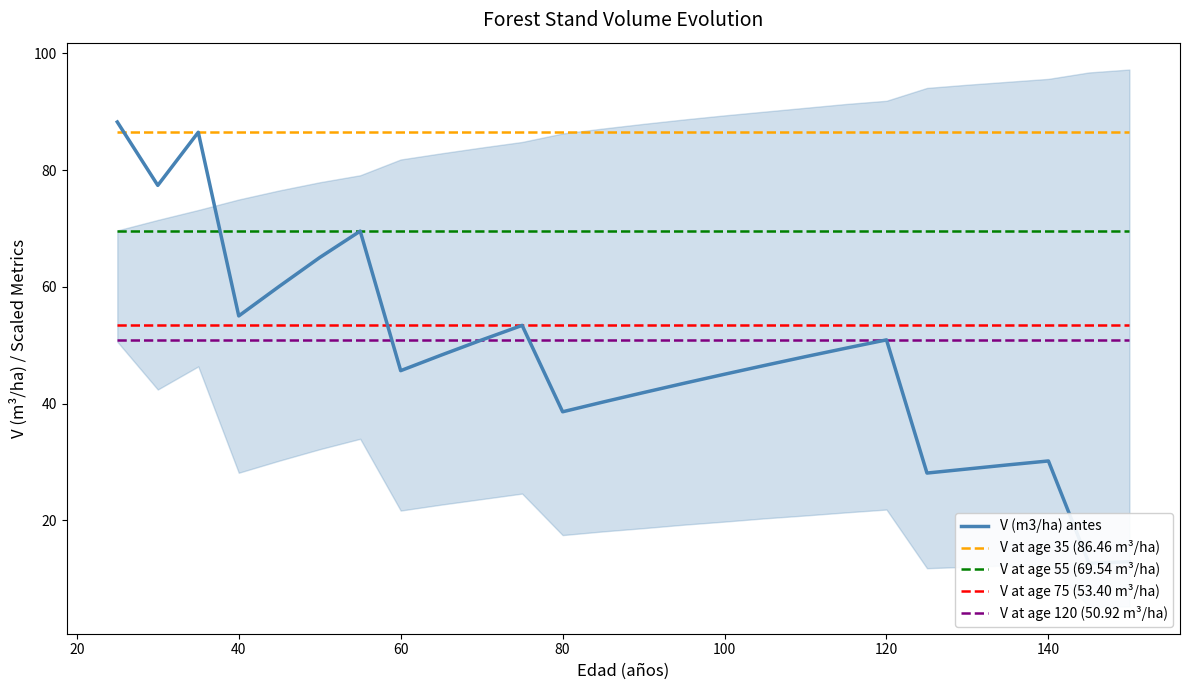

Does the chart have visible grid lines?

No